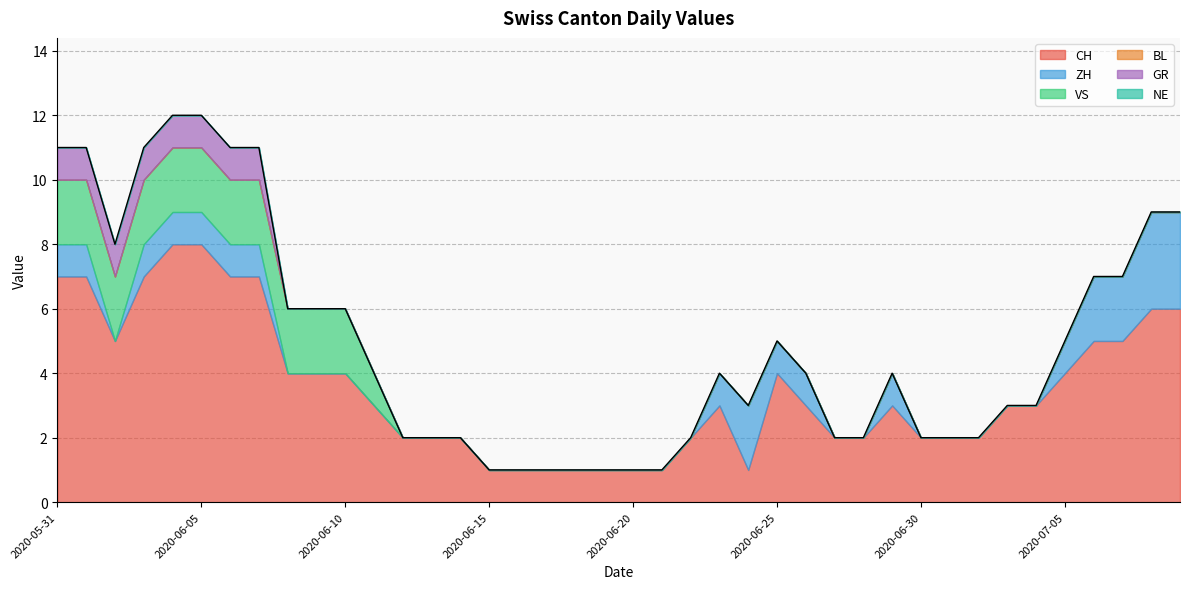

Which category has the lowest value in the NE series?

2020-05-31